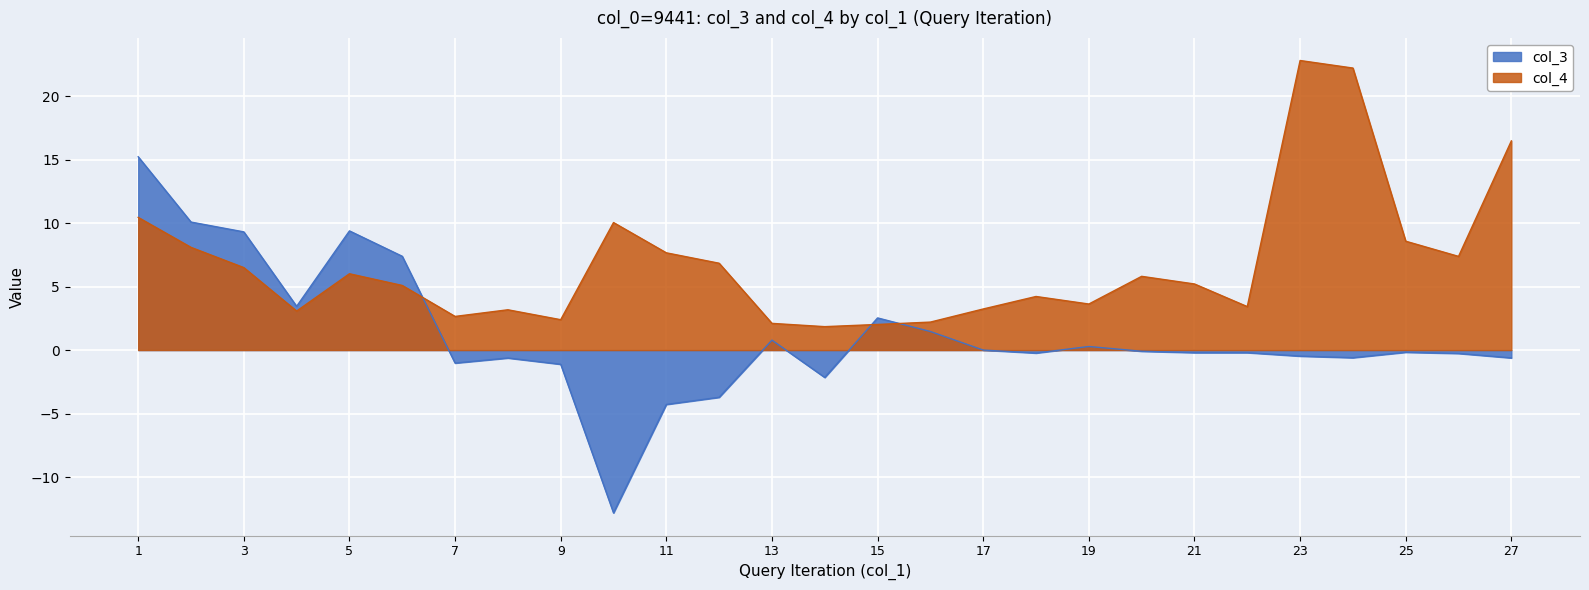

Rank the series by their average value, from highest to lowest.

col_4, col_3